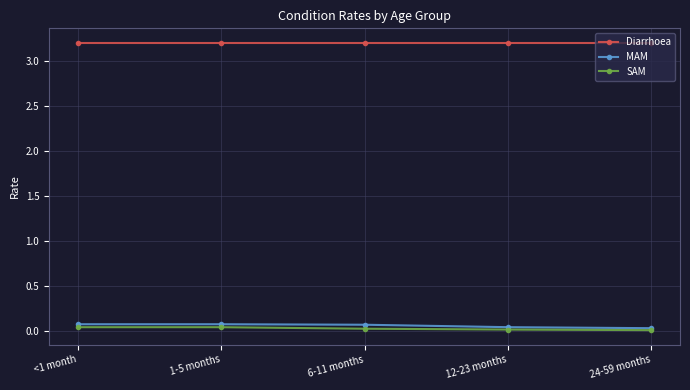

Read the Diarrhoea value at 12-23 months.

3.2